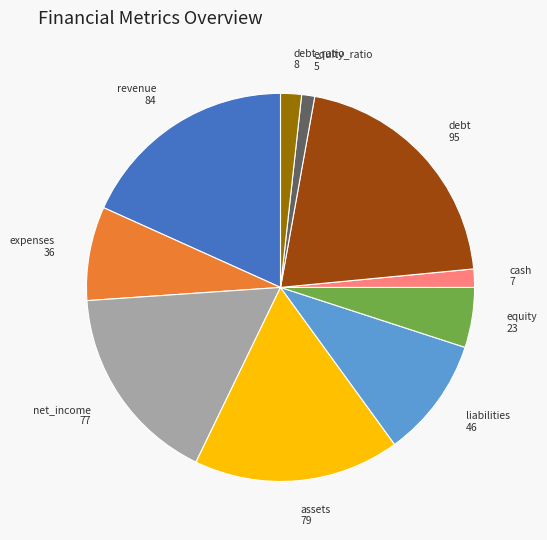

Which category has the biggest portion of the pie?

debt 95